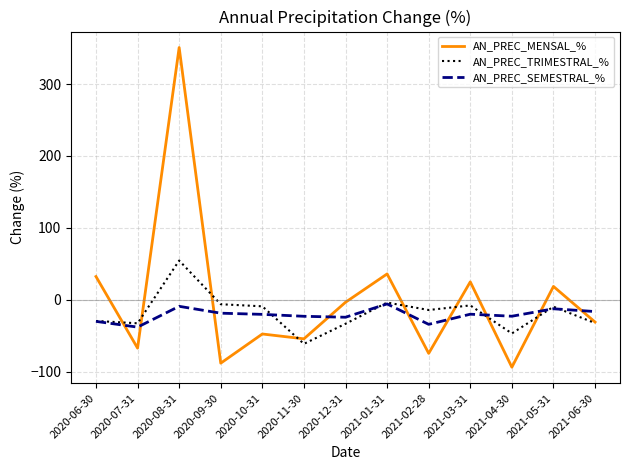

In AN_PREC_SEMESTRAL_%, how many points are higher than both neighbors (excluding endpoints)?

4